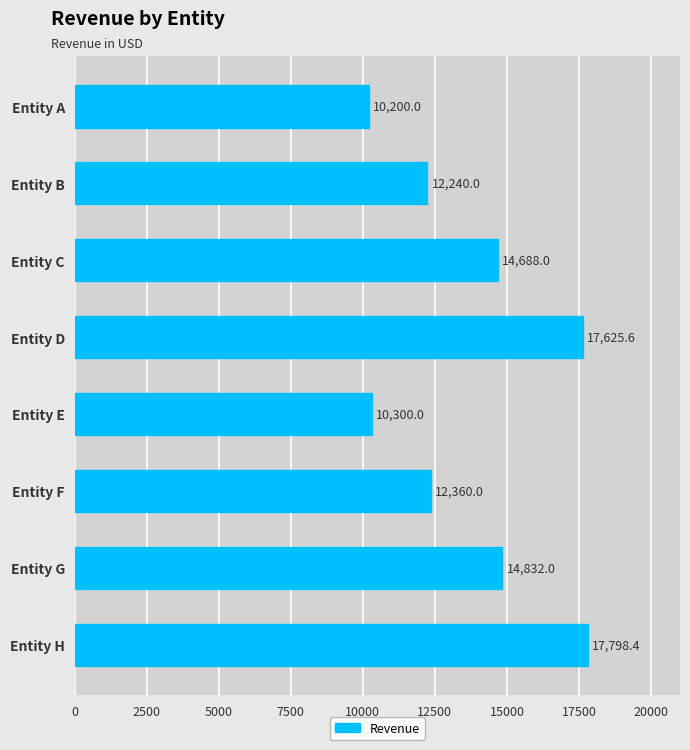

Reading top to bottom, transcribe all the data shown in this chart.

10200.0	12240.0	14688.0	17625.6	10300.0	12360.0	14832.0	17798.4